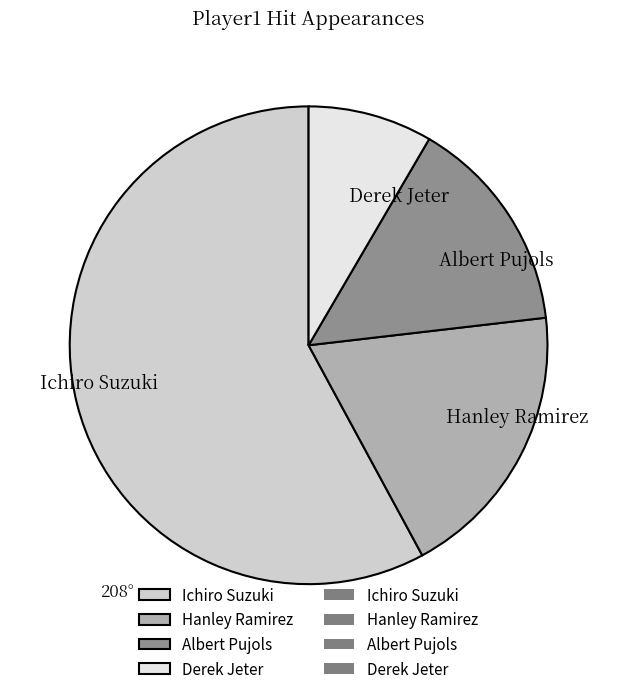

Combined, do Ichiro Suzuki and Hanley Ramirez account for over 50%?

Yes